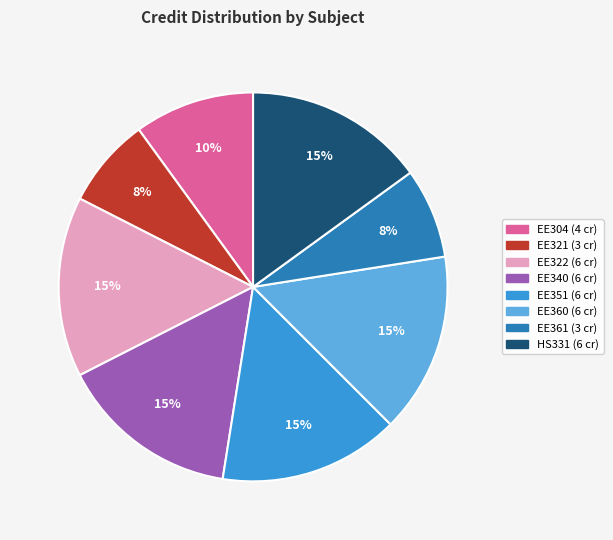

How many segments does this pie chart have?

8